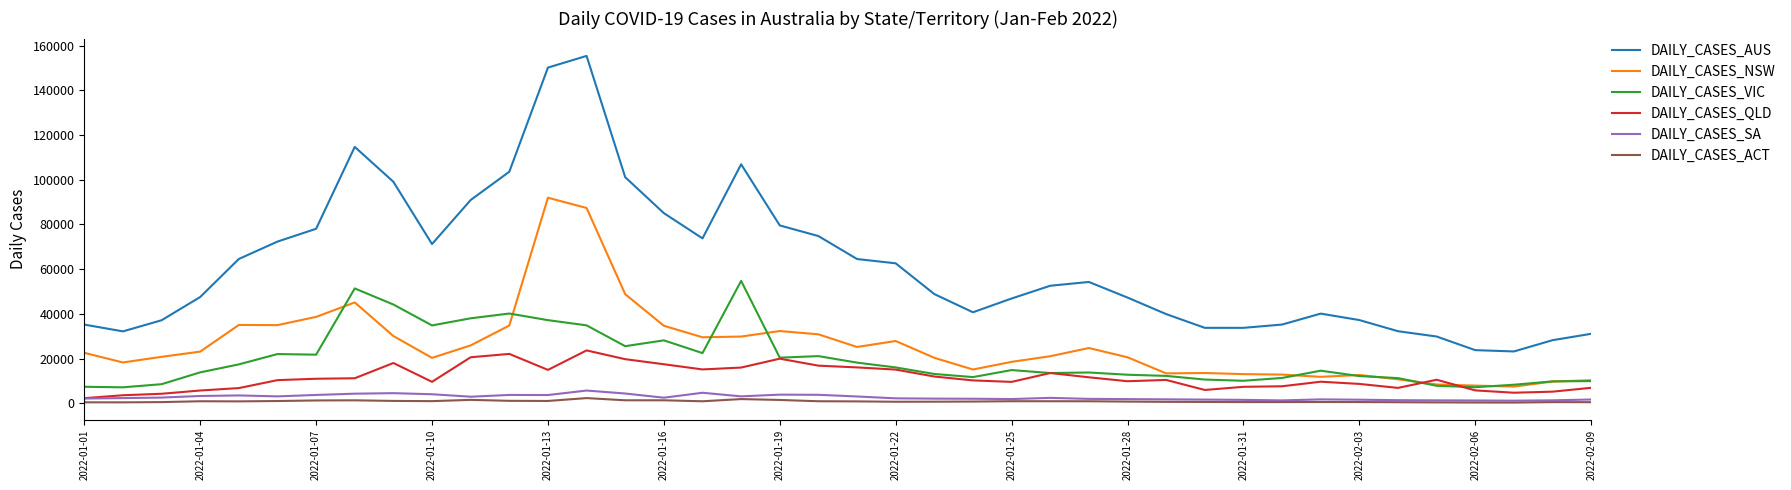

Which series has the largest total across all categories?

DAILY_CASES_AUS